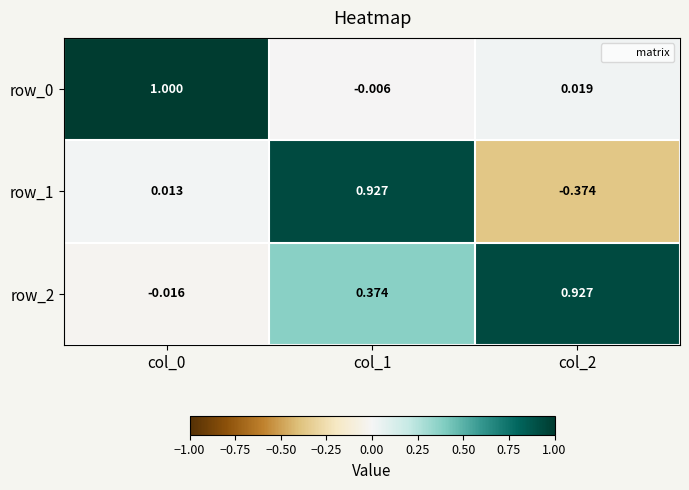

Is the value of row_1 at col_0 greater than the value of row_2 at col_2?

No